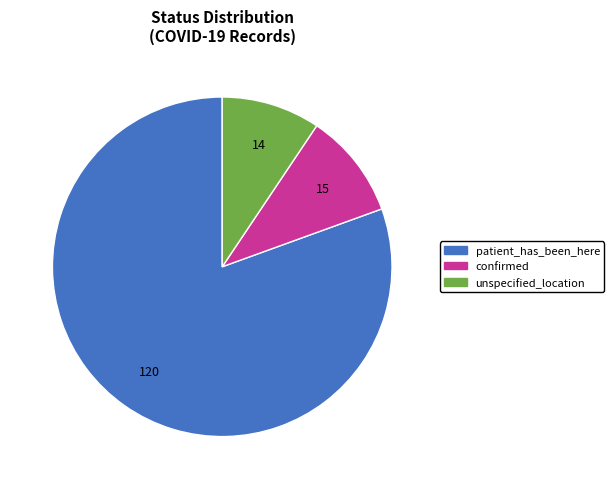

The confirmed slice represents 19% of the pie. True or false?

False